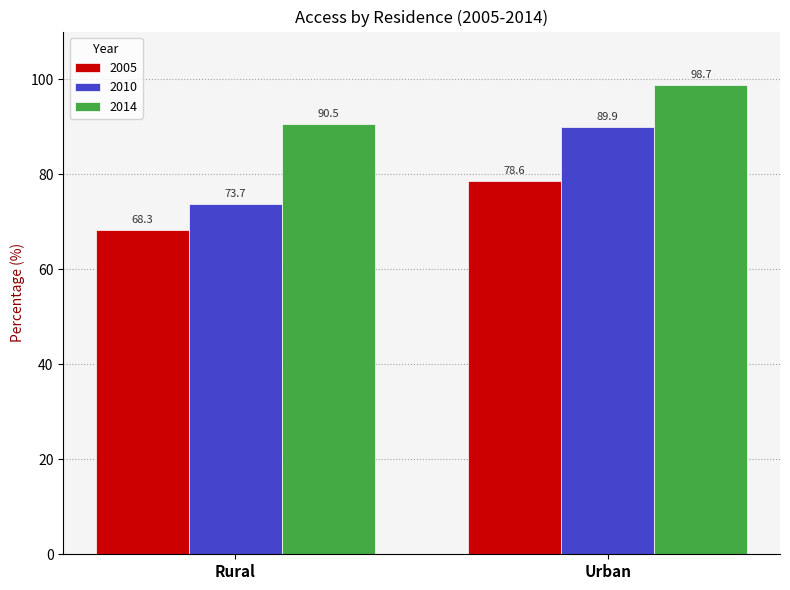

How many distinct data groups are displayed?

3